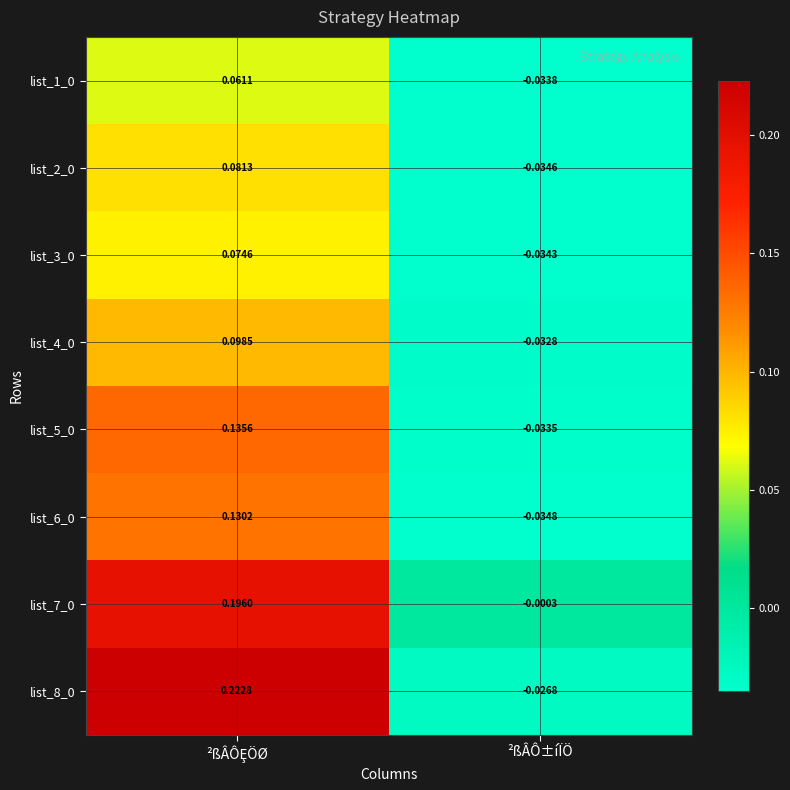

At which label is list_2_0 closest to 0?

²ßÂÔ±íÏÖ